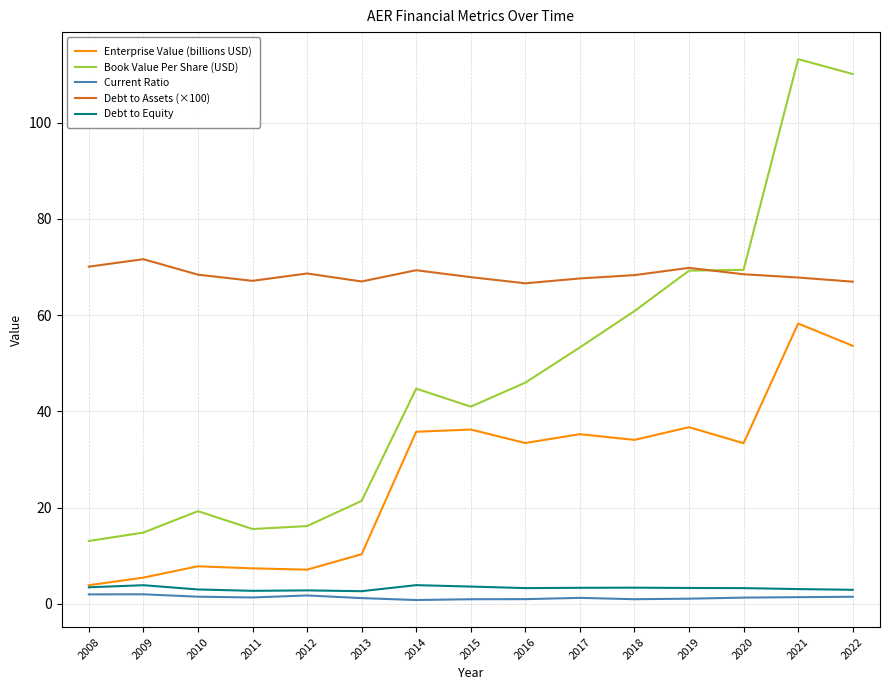

At which label does Enterprise Value (billions USD) first exceed 33?

2014